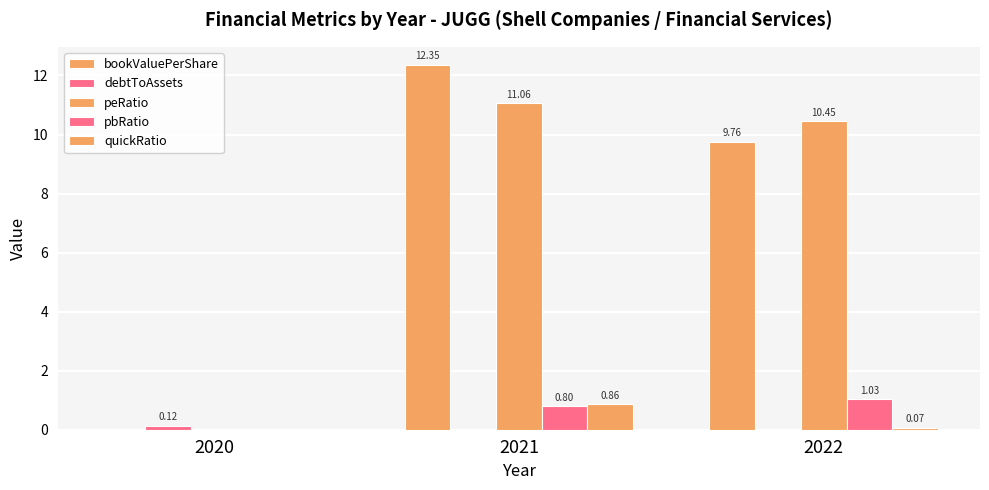

True or false: pbRatio has a value of 1.0 at 2022.

True